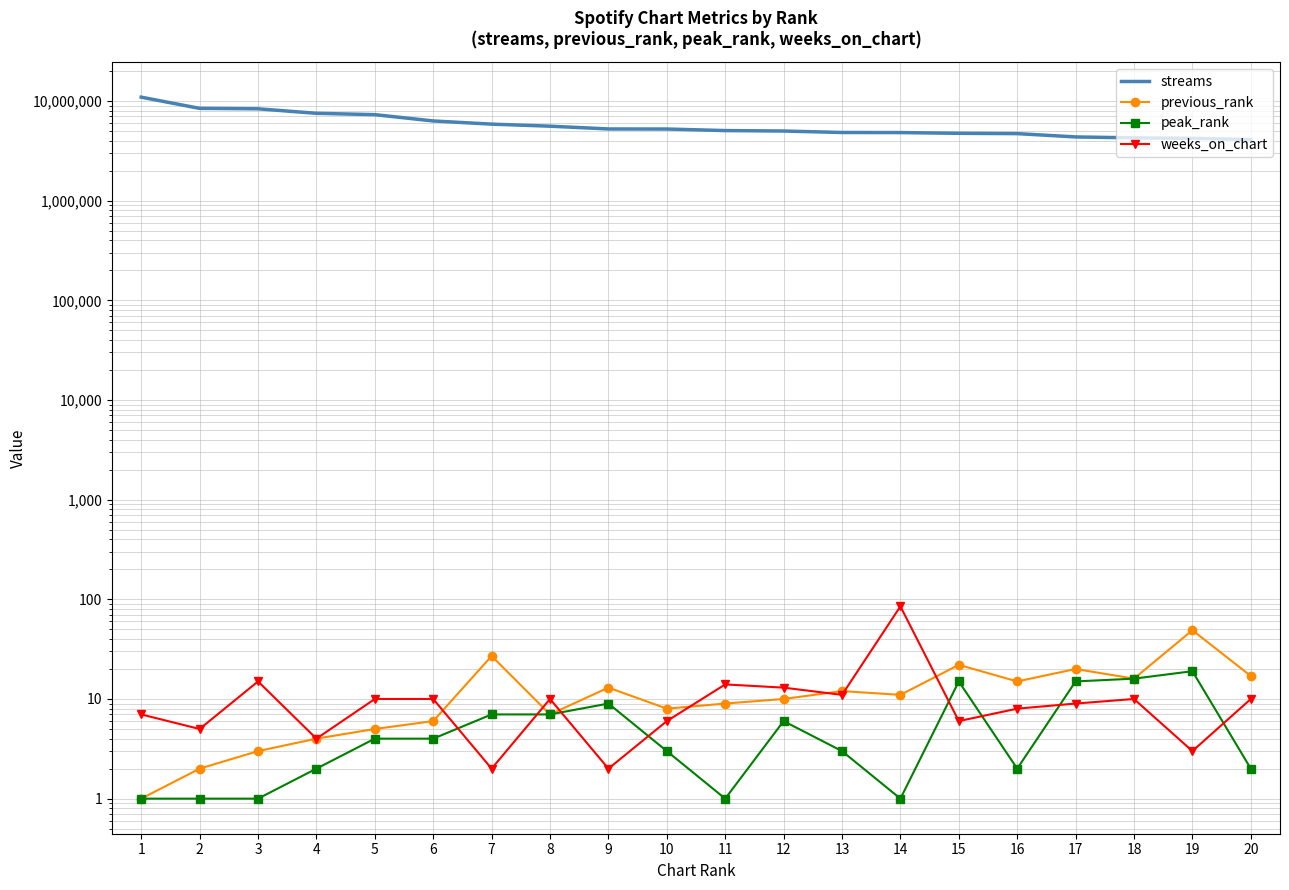

At how many categories does at least one series exceed 6894752?

5